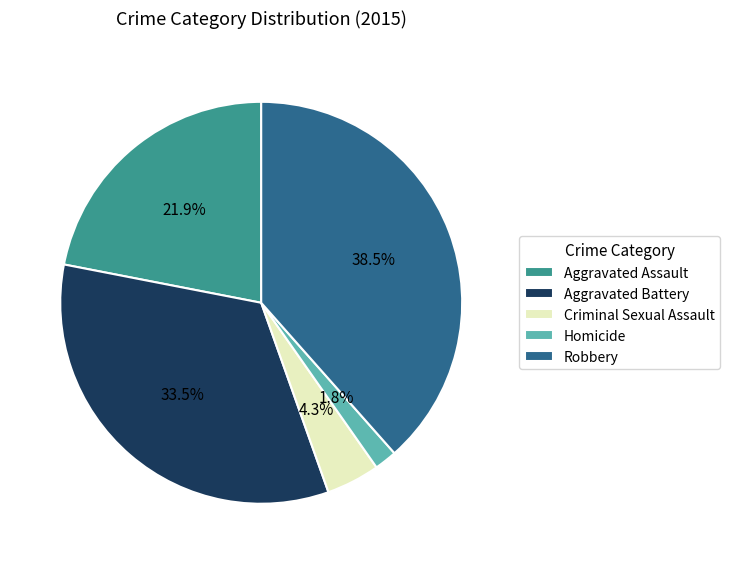

To the nearest percent, what is the difference between the Aggravated Assault and Criminal Sexual Assault slice percentages?

18%